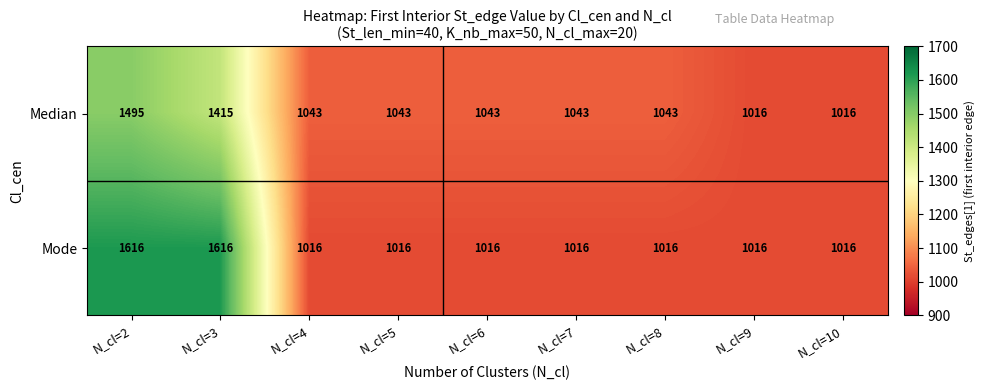

What is the smallest value displayed?

1016